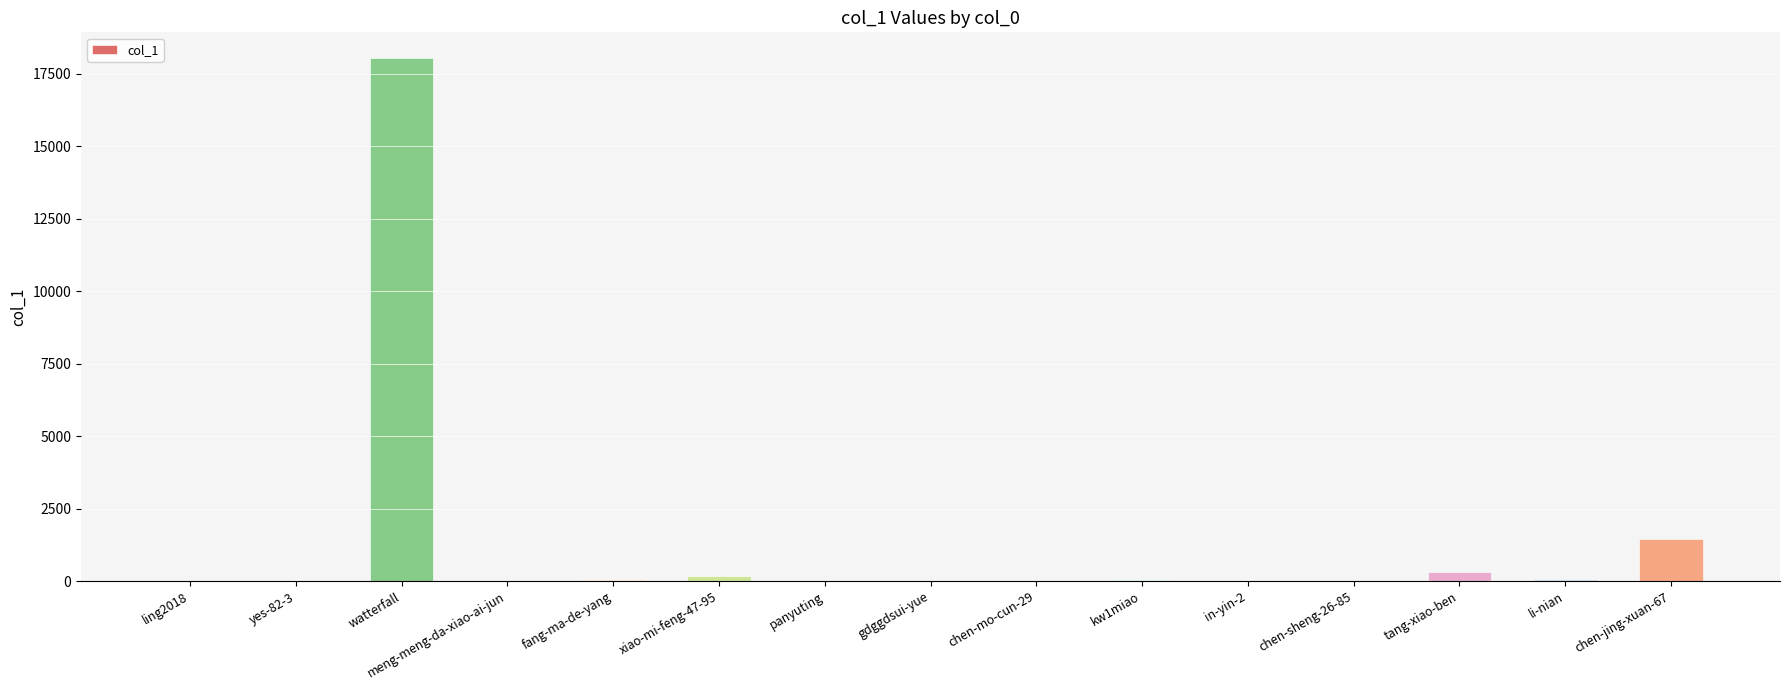

How many distinct data groups are displayed?

1